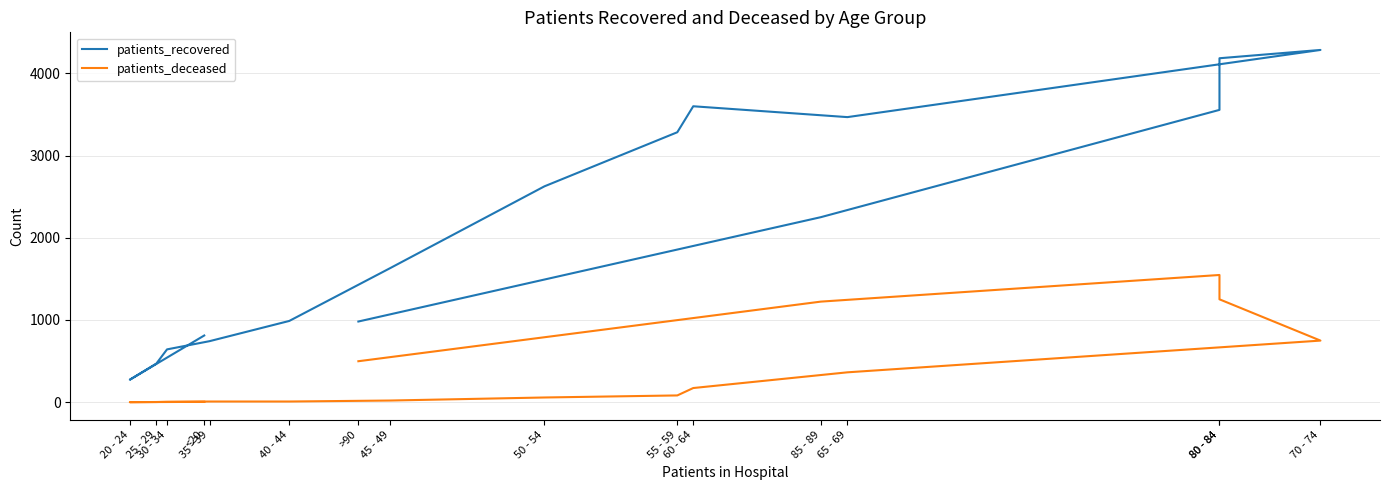

How many interior local valleys does the patients_deceased series have?

1